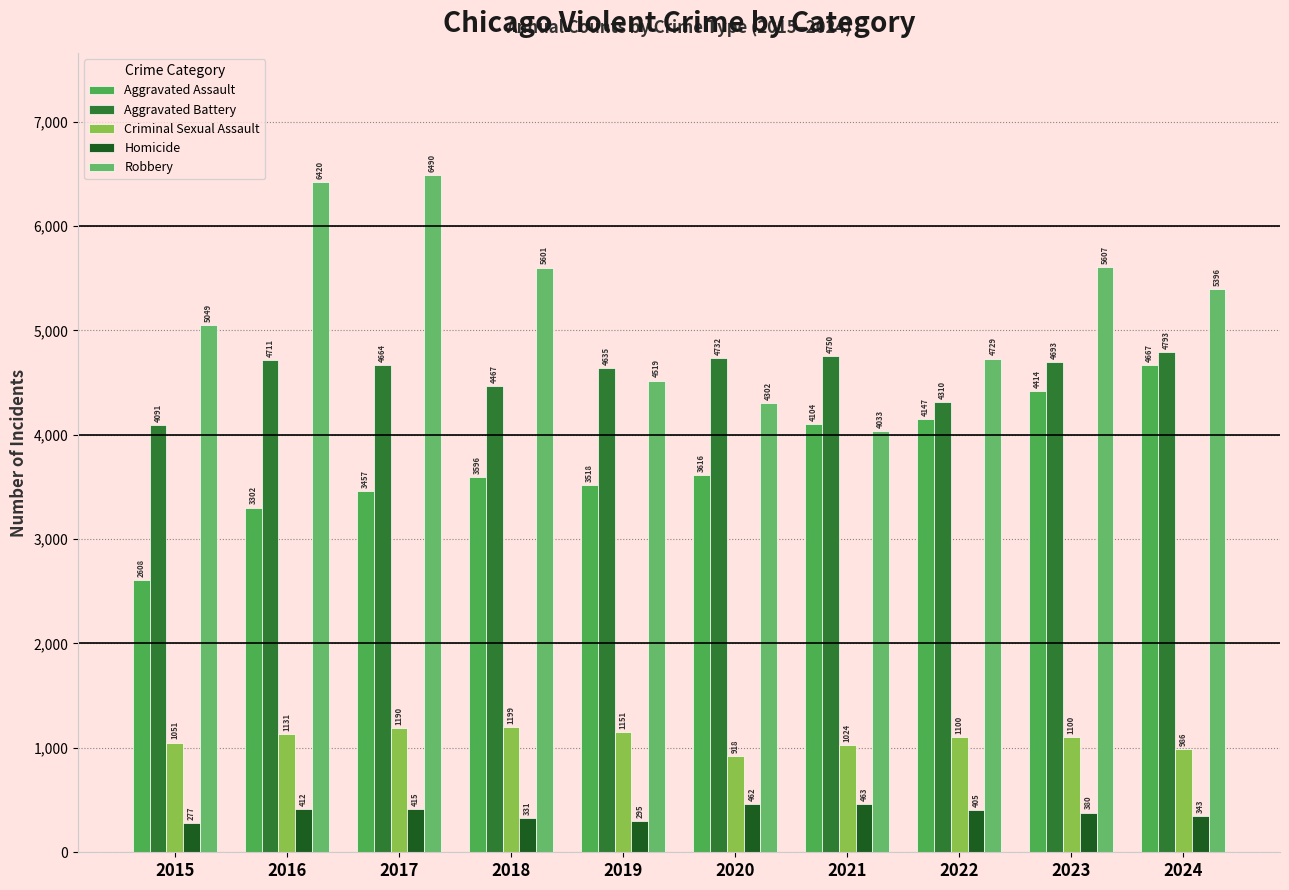

What is the approximate value of Robbery at 2021, to the nearest 50?

4050